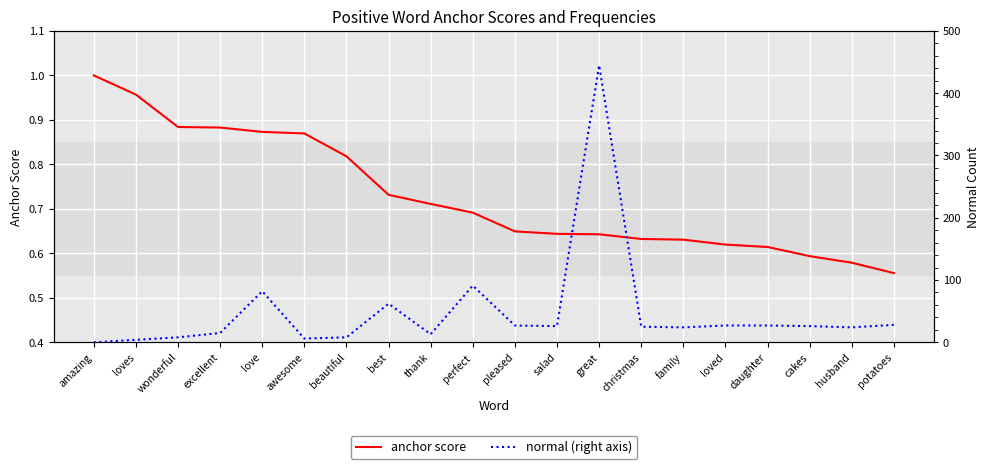

True or false: normal (right axis) and anchor score intersect in this chart.

True